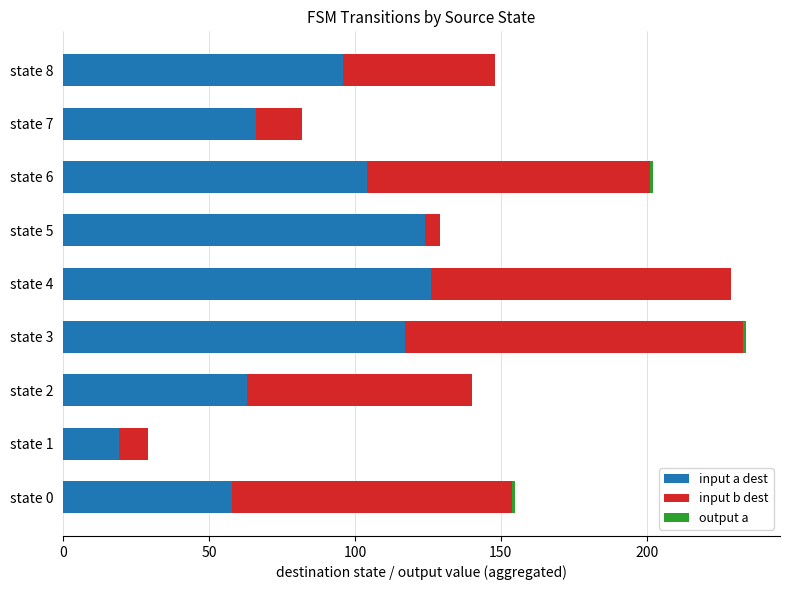

What is the sum of all input a dest values?

773